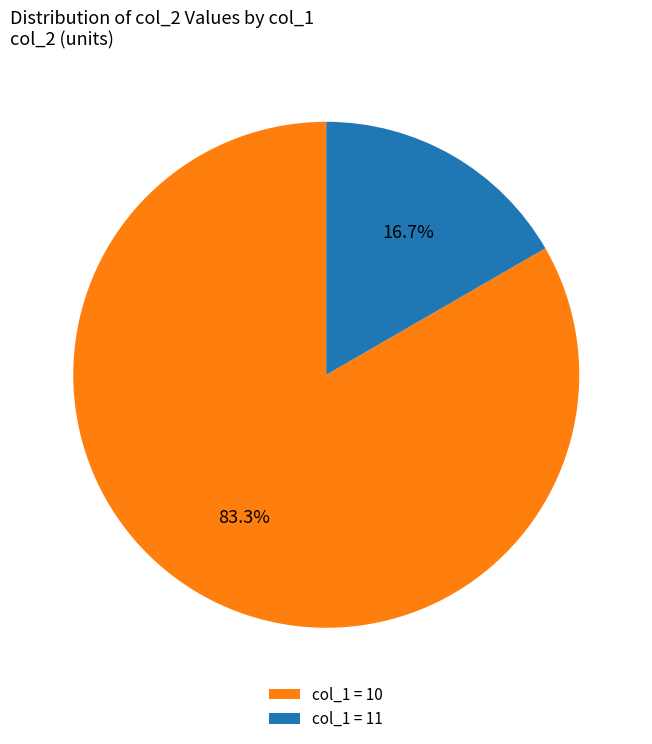

How much of the chart is everything except col_1 = 10?

16.7%